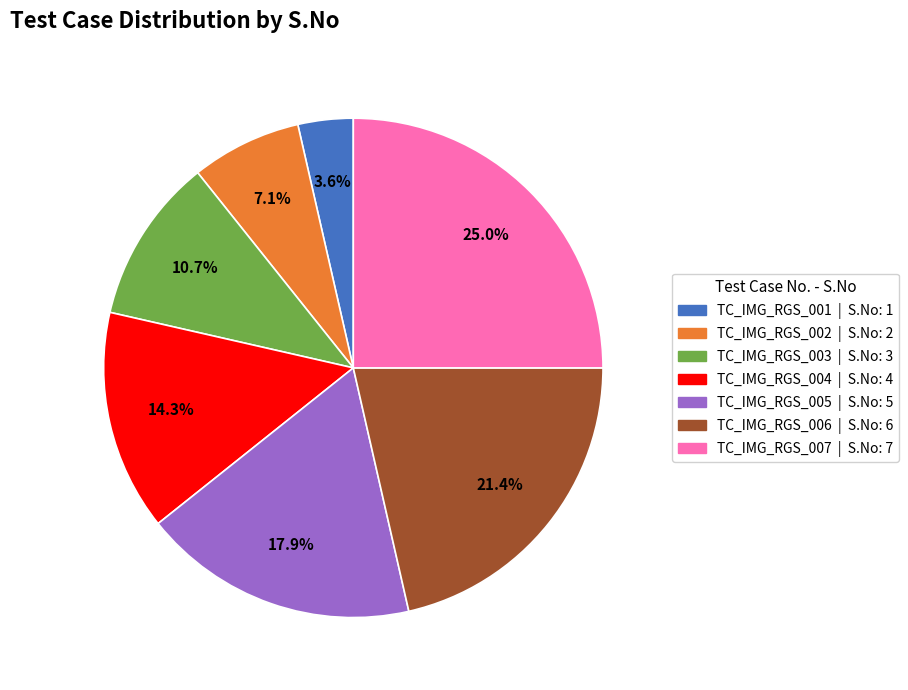

To the nearest percent, what is the average slice percentage?

14%